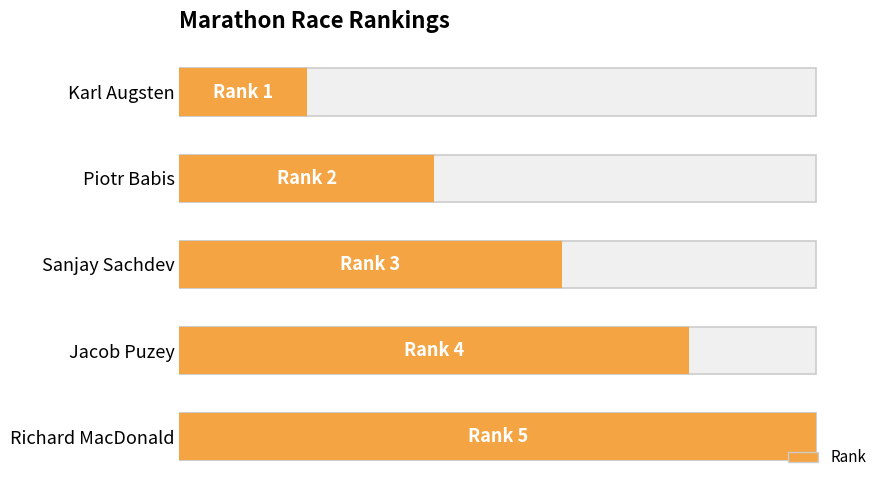

What is the average value?

3